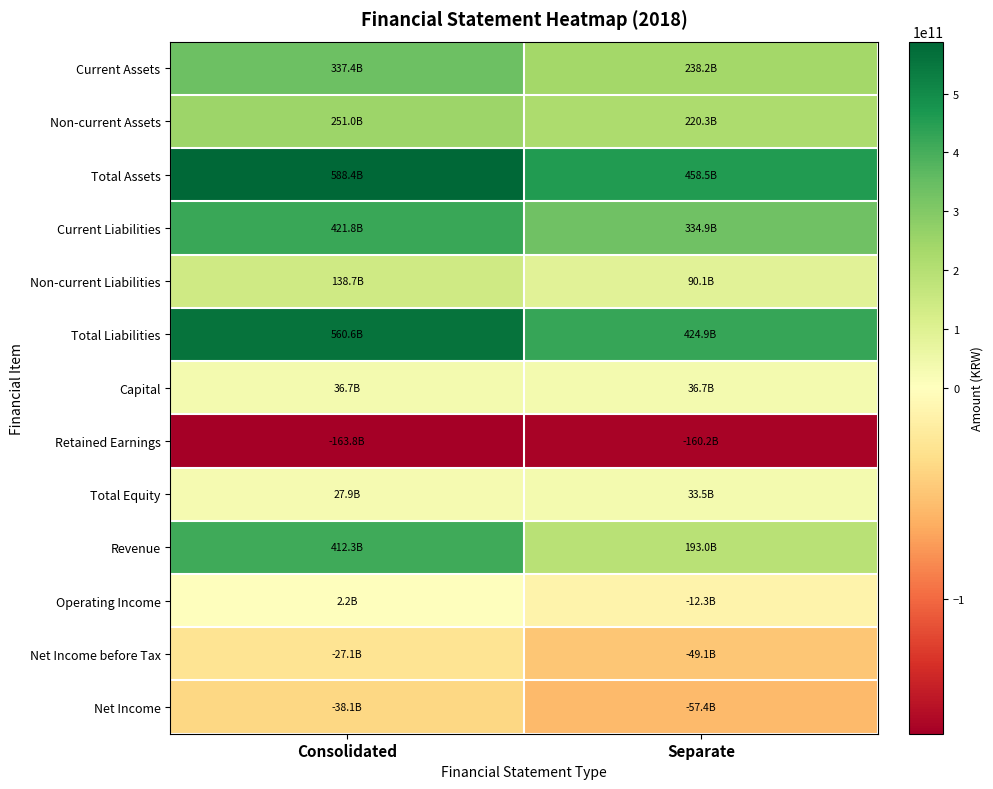

What is the total value across all series at Separate?

1750899927229